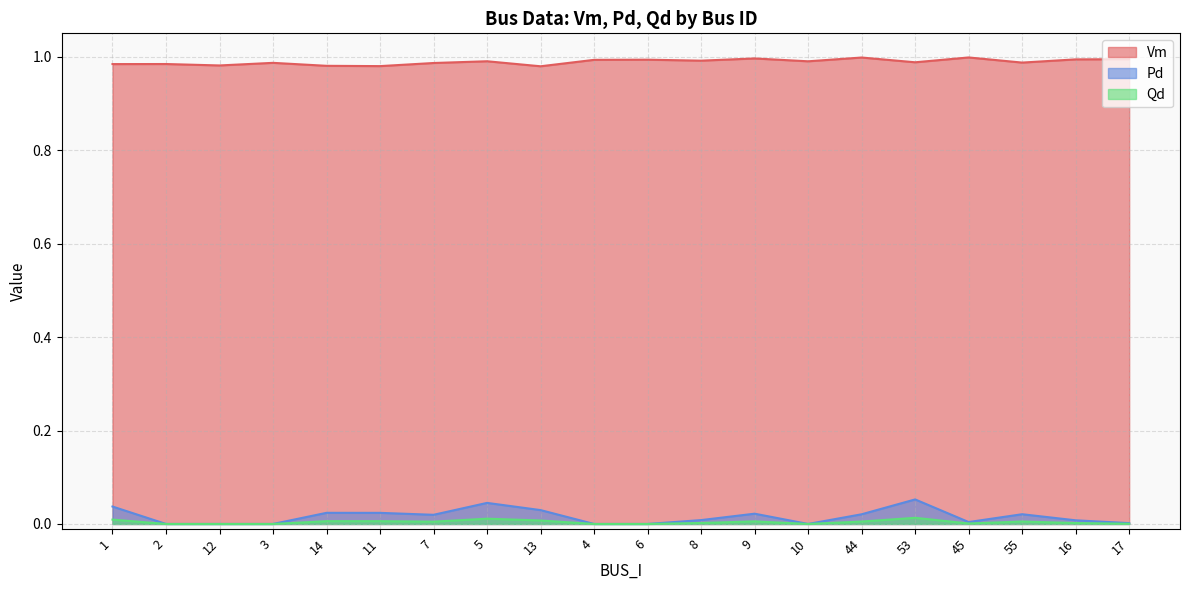

Does the chart have visible grid lines?

Yes